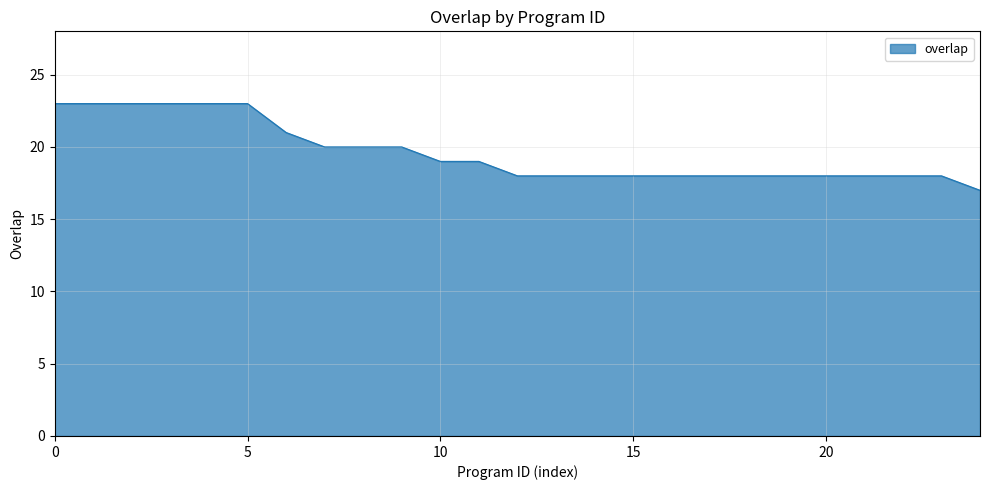

What is the minimum value shown in the chart?

17